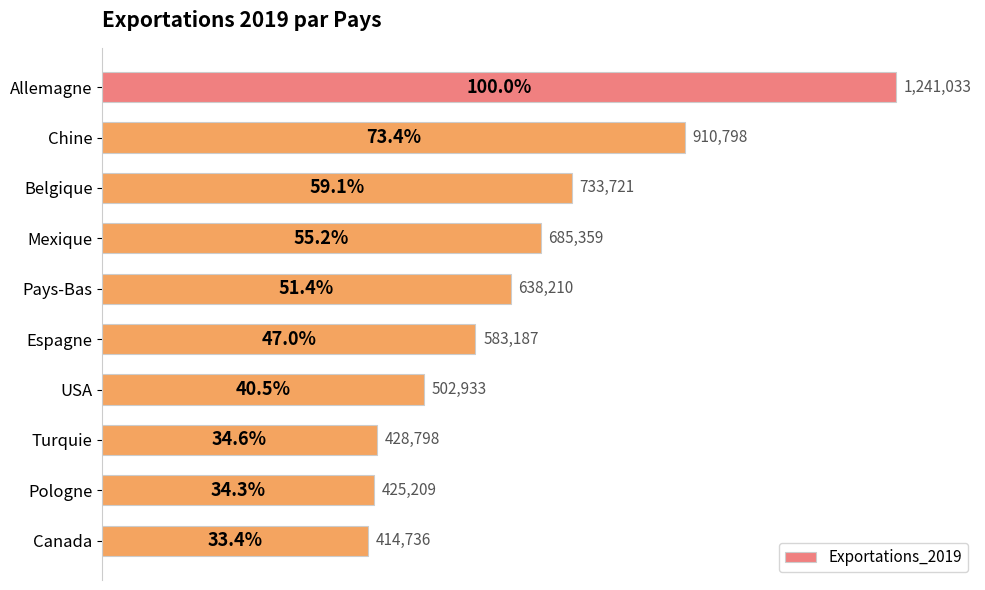

What is the difference between the maximum and minimum values?

826297